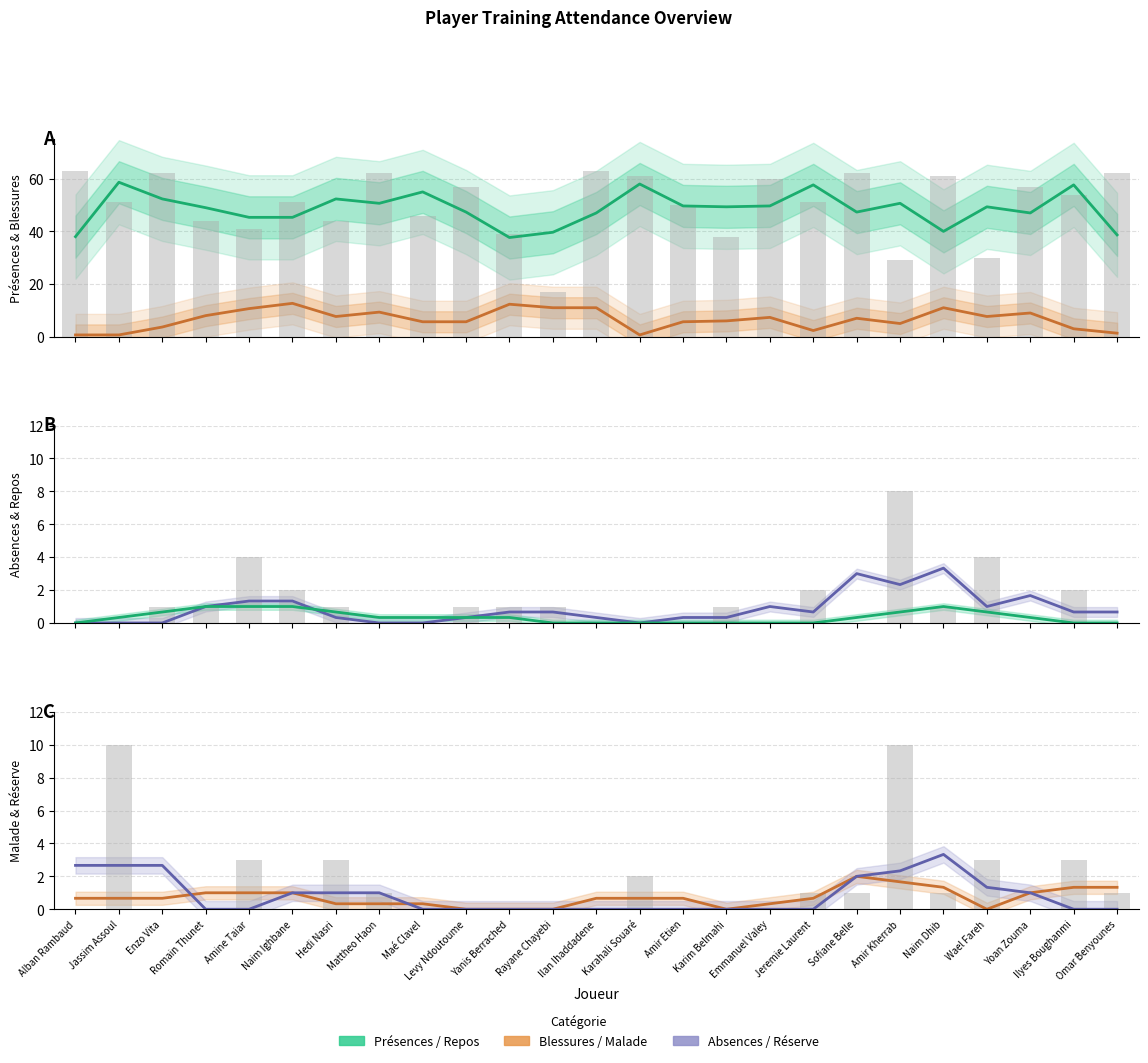

What is the value of the Repos bar at the 21st from the left?

1.0